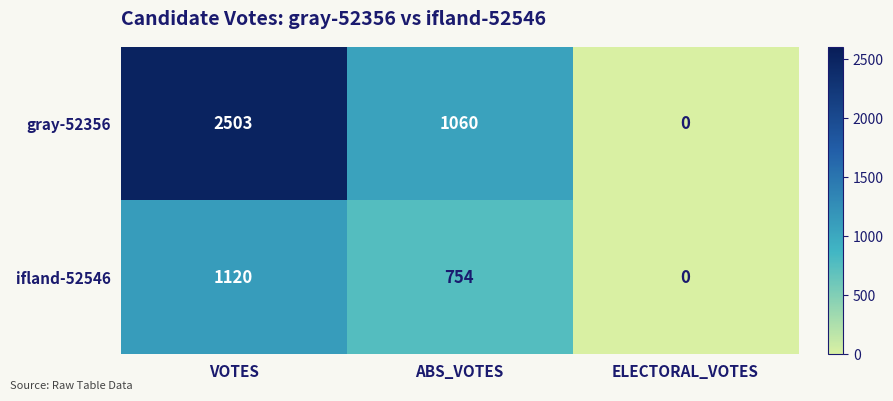

Count the number of data series in this chart.

2